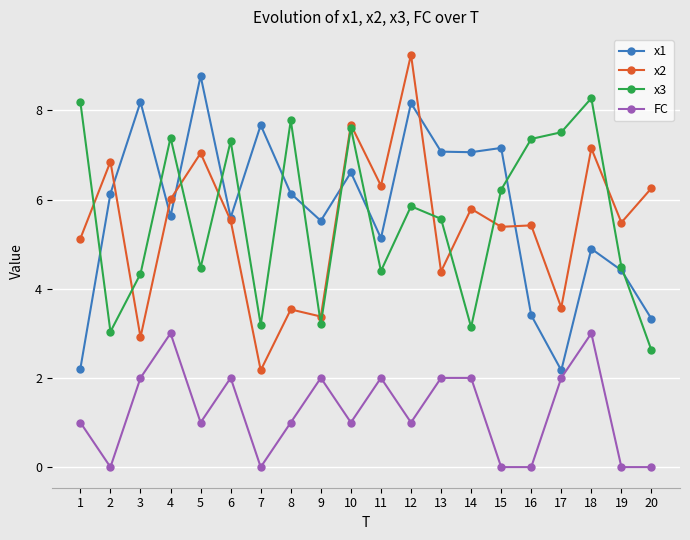

What is the total value across all series at 12?

24.3